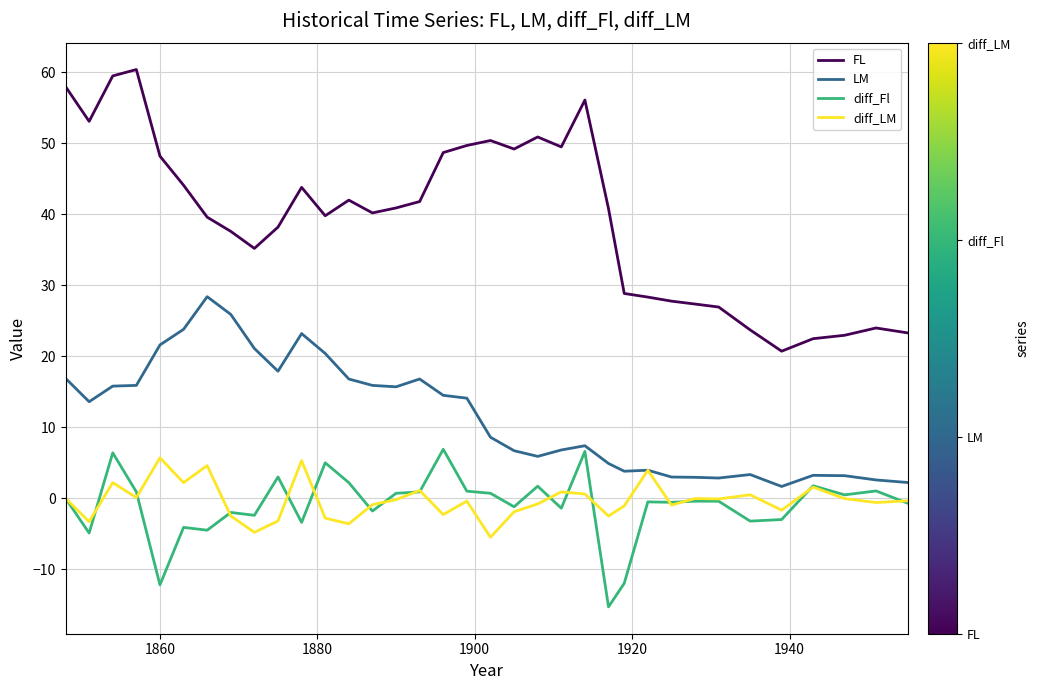

Which series has the largest total across all categories?

FL